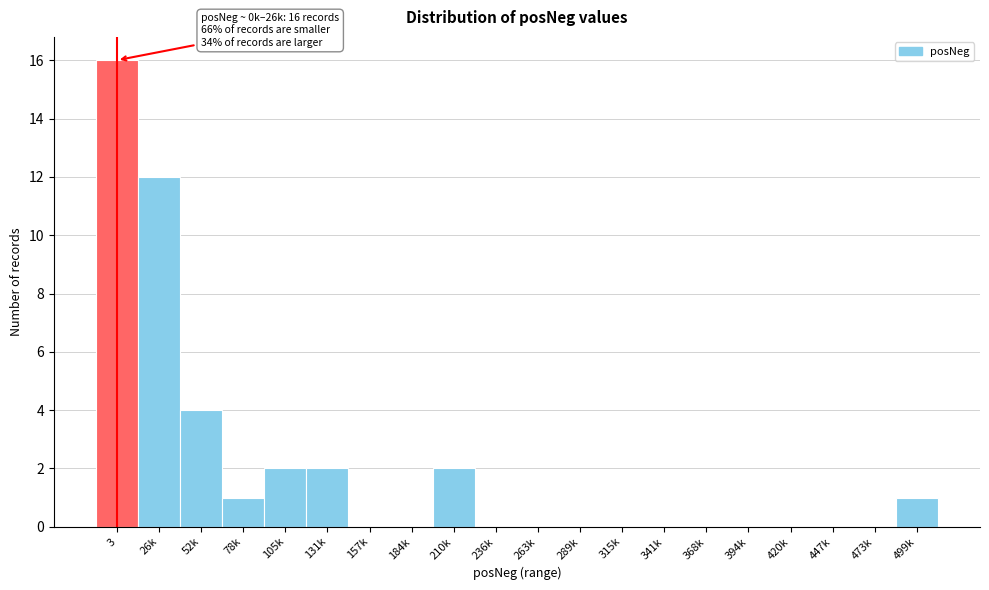

Reading left to right, extract all data points from this chart.

3=16	26k=12	52k=4	78k=1	105k=2	131k=2	157k=0	184k=0	210k=2	236k=0	263k=0	289k=0	315k=0	341k=0	368k=0	394k=0	420k=0	447k=0	473k=0	499k=1